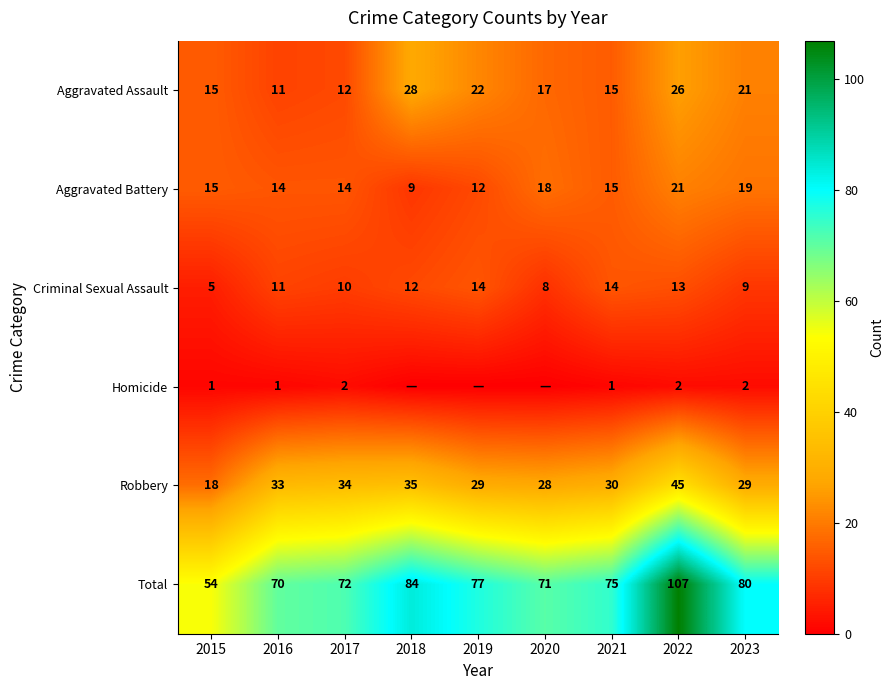

At which category is the sum across all series the highest?

2022